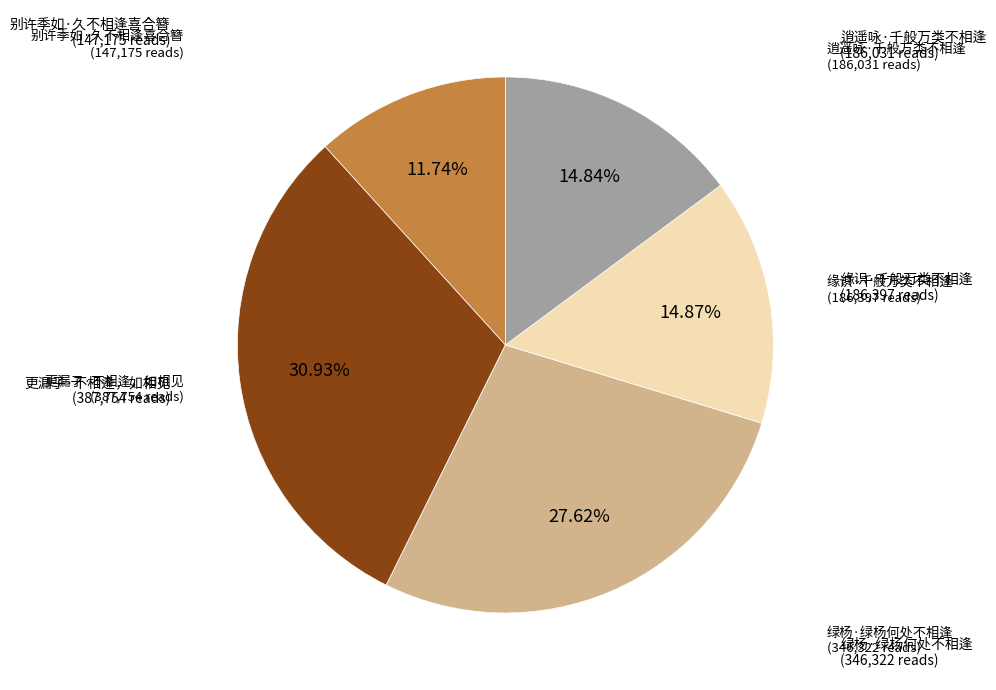

Is there any slice that represents more than half of the pie?

No